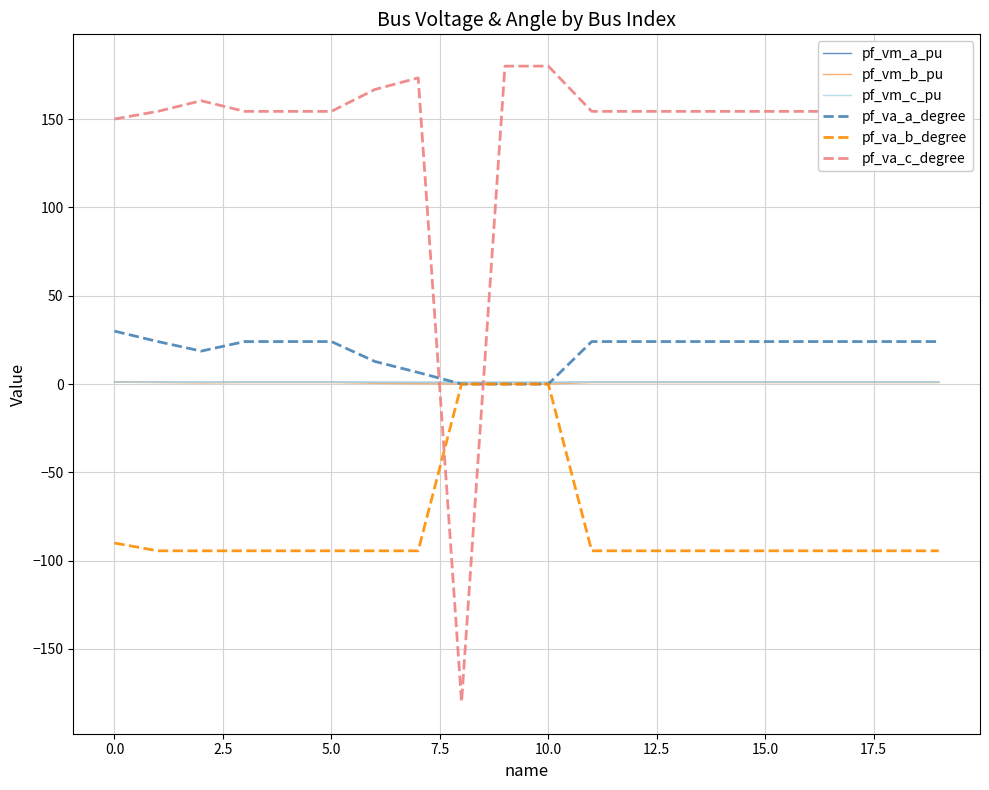

Which series has the largest total across all categories?

pf_va_c_degree